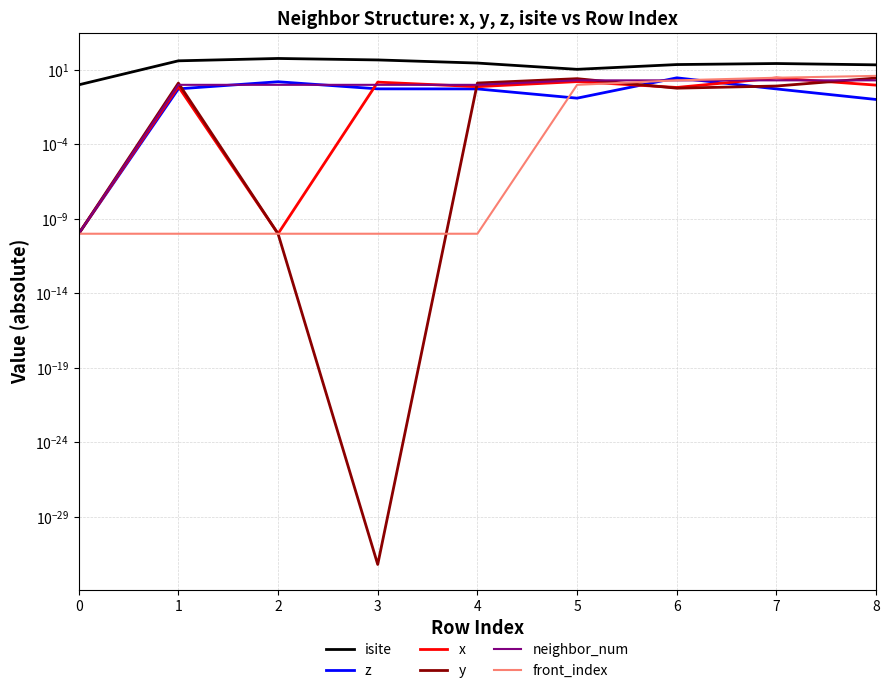

At which category does x reach its first local valley?

2